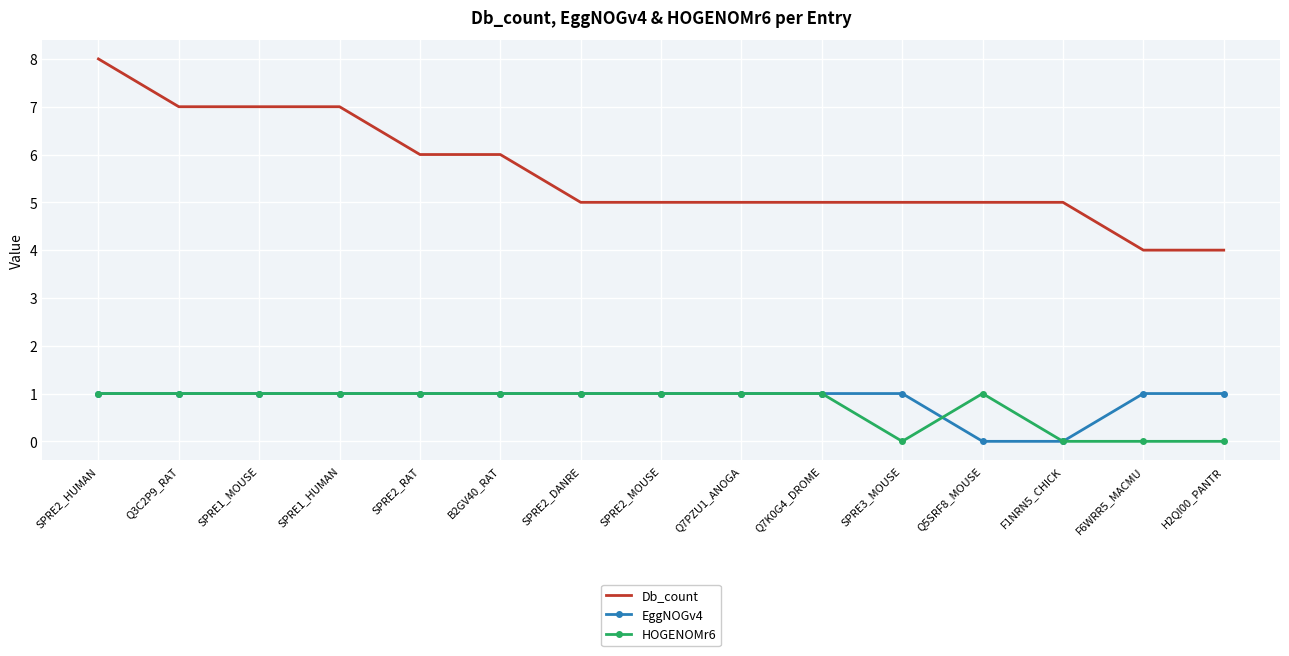

What is the maximum value shown in the chart?

8